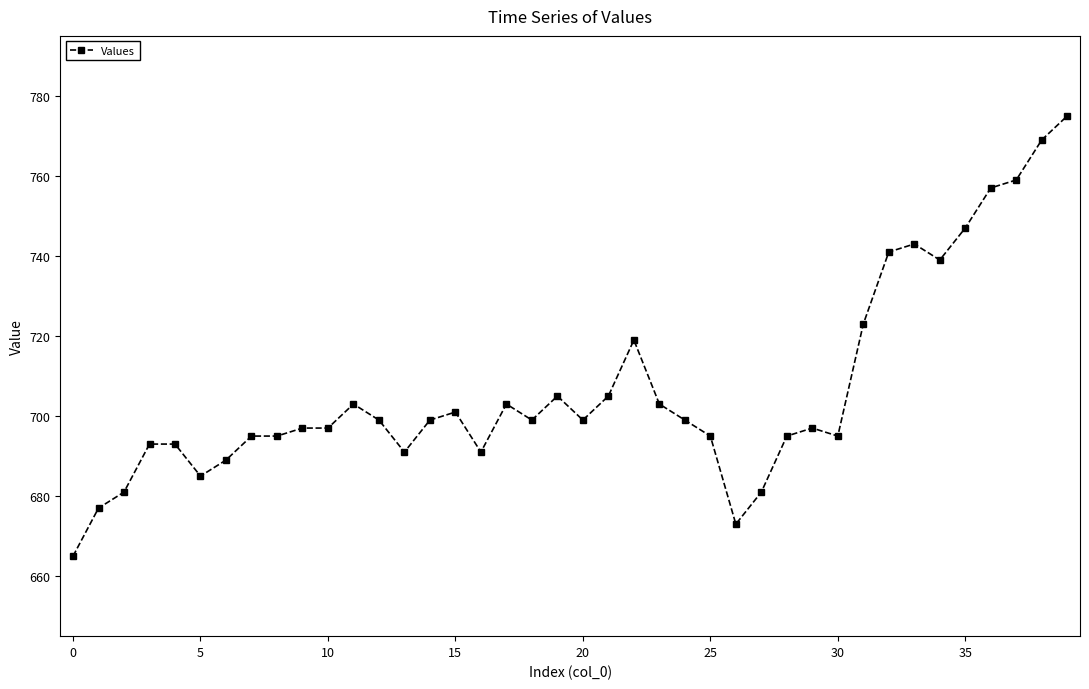

Reading right to left, list all the values displayed in this chart.

775	769	759	757	747	739	743	741	723	695	697	695	681	673	695	699	703	719	705	699	705	699	703	691	701	699	691	699	703	697	697	695	695	689	685	693	693	681	677	665